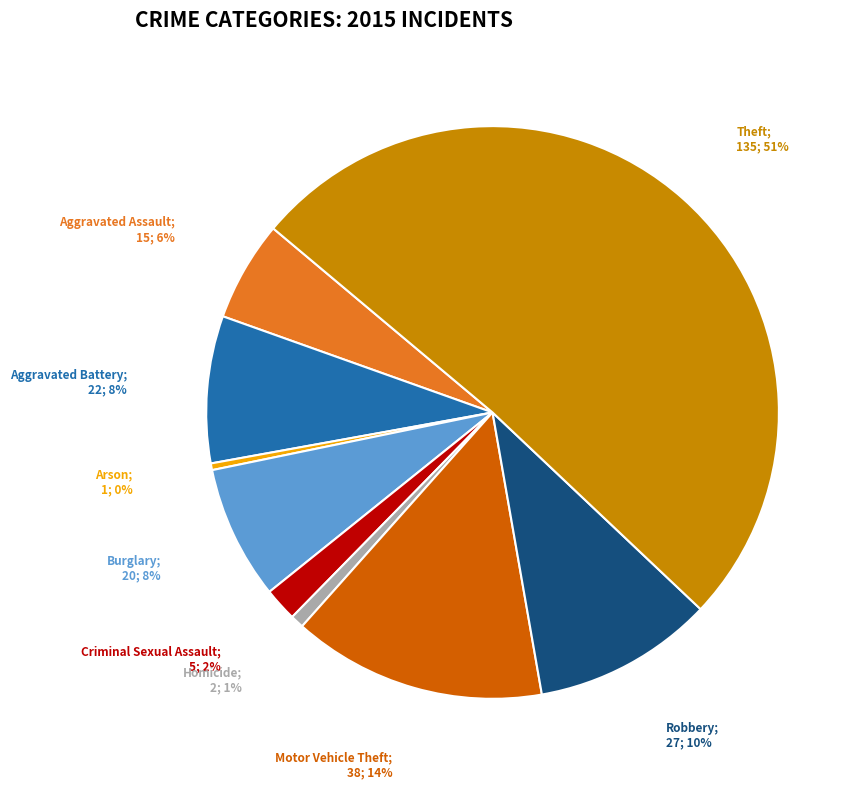

Count the number of slices in the pie.

9